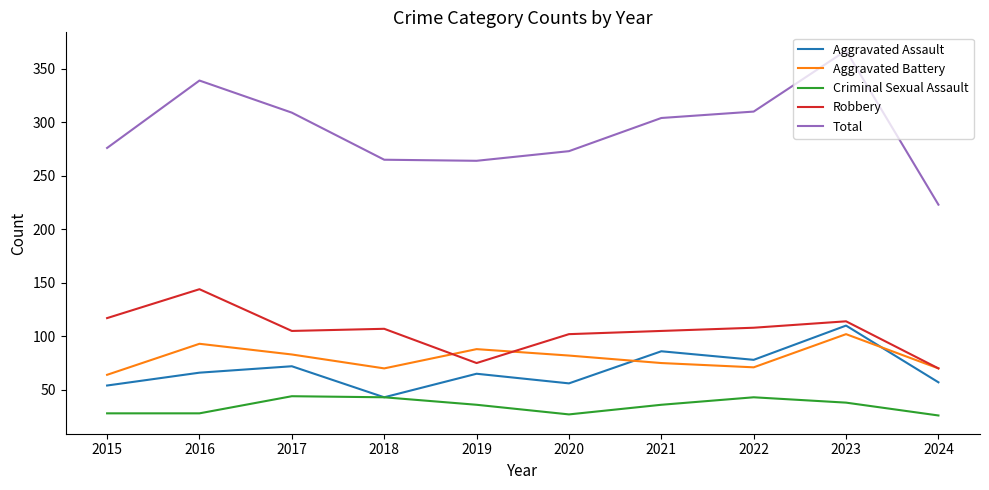

At 2020, list the series in order from smallest to largest.

Criminal Sexual Assault, Aggravated Assault, Aggravated Battery, Robbery, Total